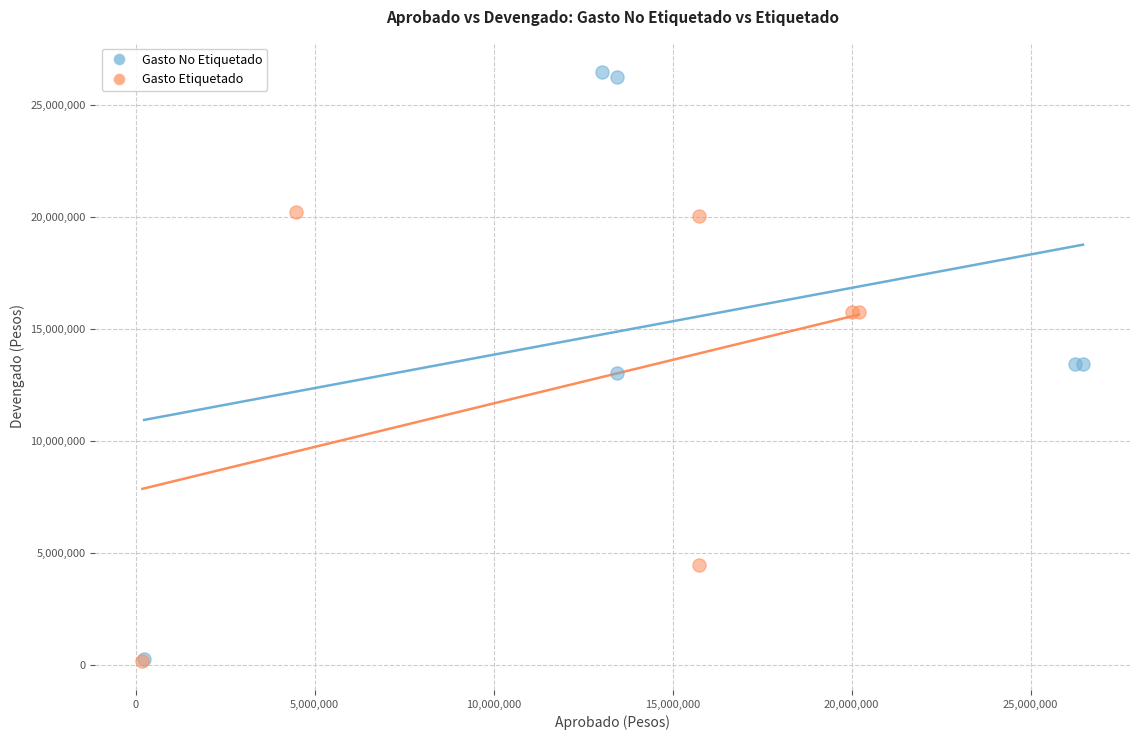

Which series reaches the maximum Y coordinate?

Gasto No Etiquetado